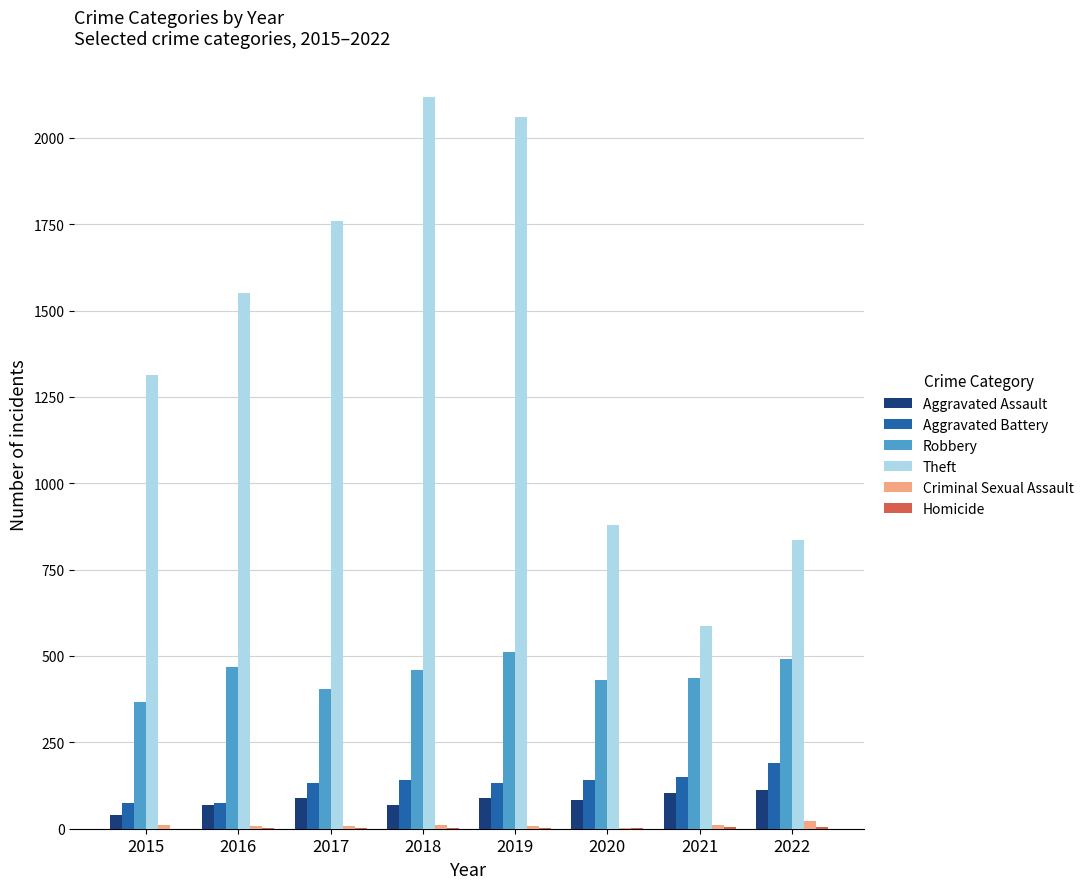

True or false: Robbery has a value of 404 at 2017.

True